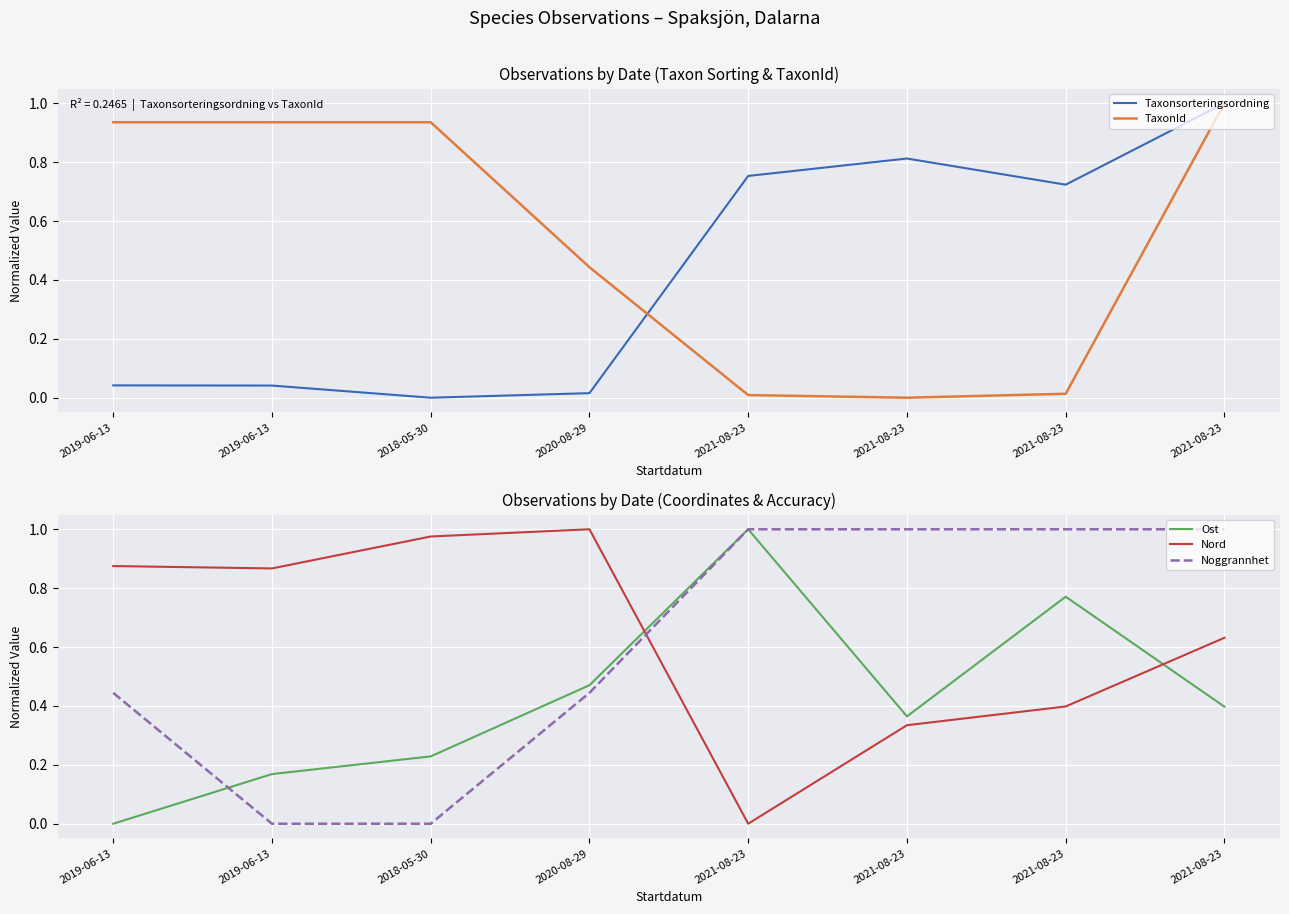

How many values in TaxonId are above zero?

7